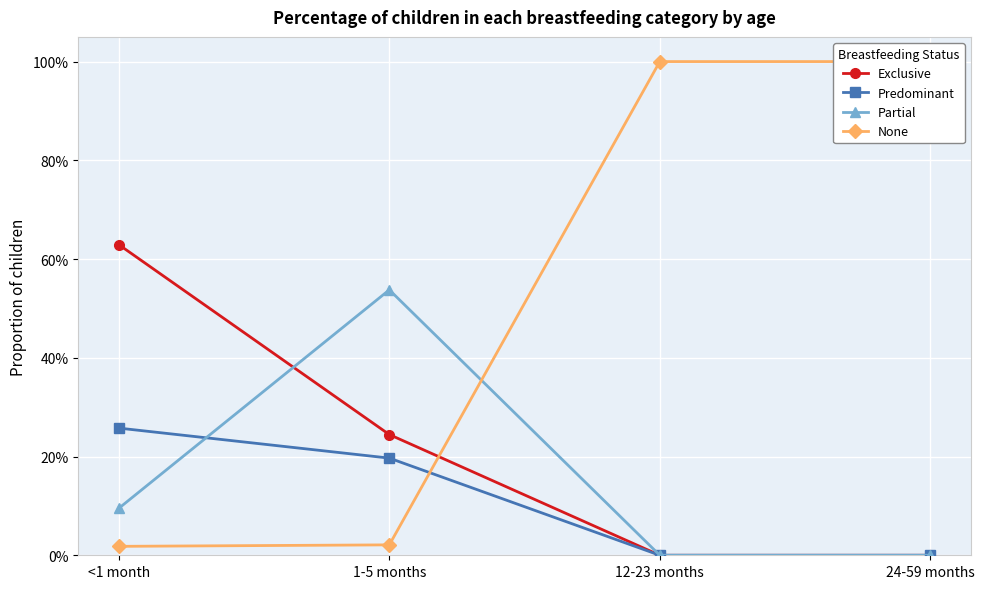

Reading left to right, list all the values displayed in this chart.

Exclusive: <1 month=0.6	1-5 months=0.2	12-23 months=0.0	24-59 months=0.0
Predominant: <1 month=0.3	1-5 months=0.2	12-23 months=0.0	24-59 months=0.0
Partial: <1 month=0.1	1-5 months=0.5	12-23 months=0.0	24-59 months=0.0
None: <1 month=0.0	1-5 months=0.0	12-23 months=1.0	24-59 months=1.0